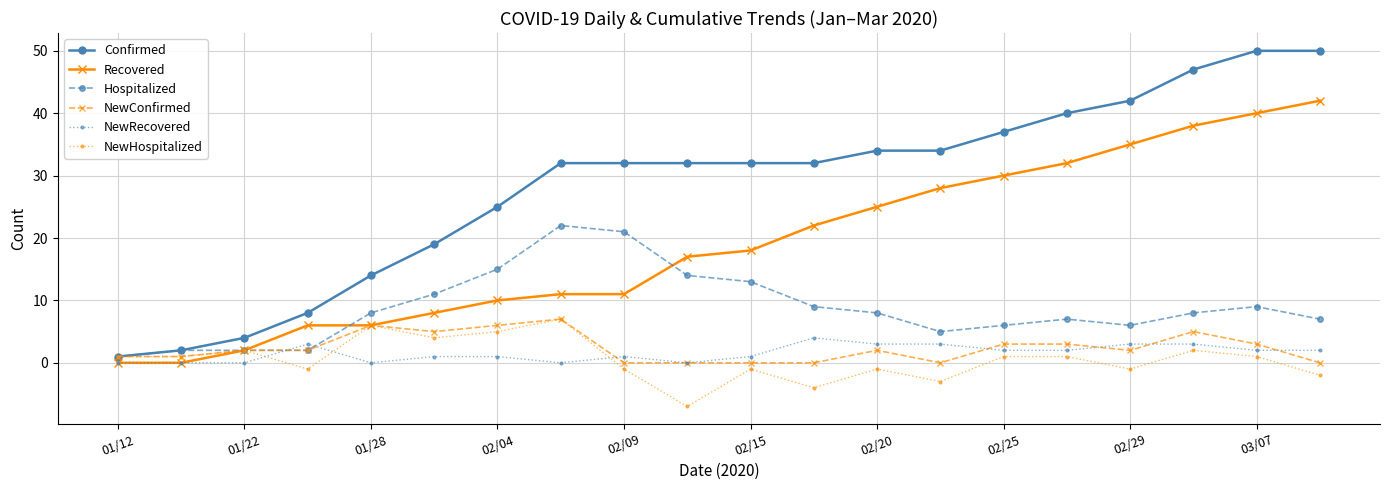

What is the greatest value displayed?

50